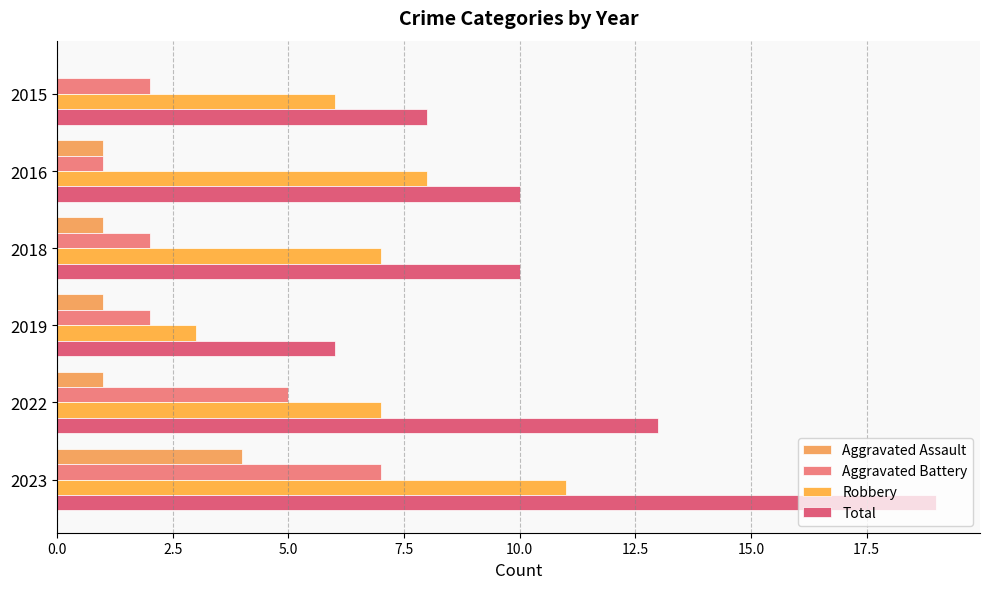

What are all the series names shown in the legend?

Aggravated Assault, Aggravated Battery, Robbery, Total